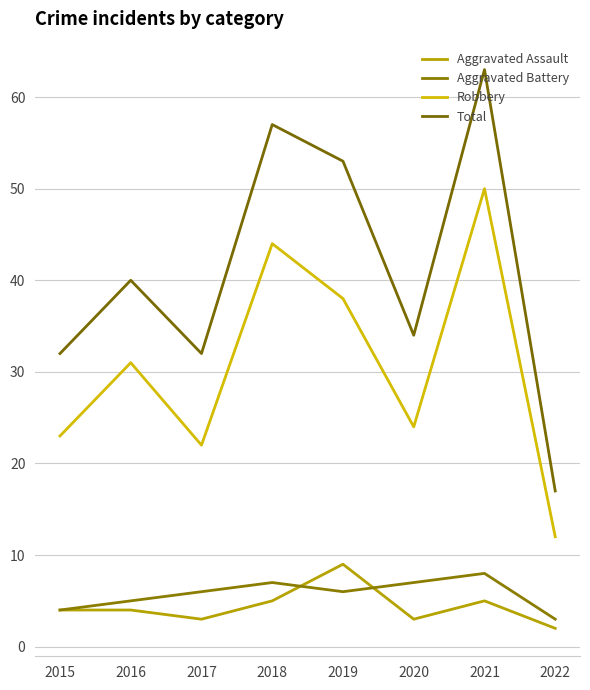

Which has a higher value, 2017 or 2016?

2016